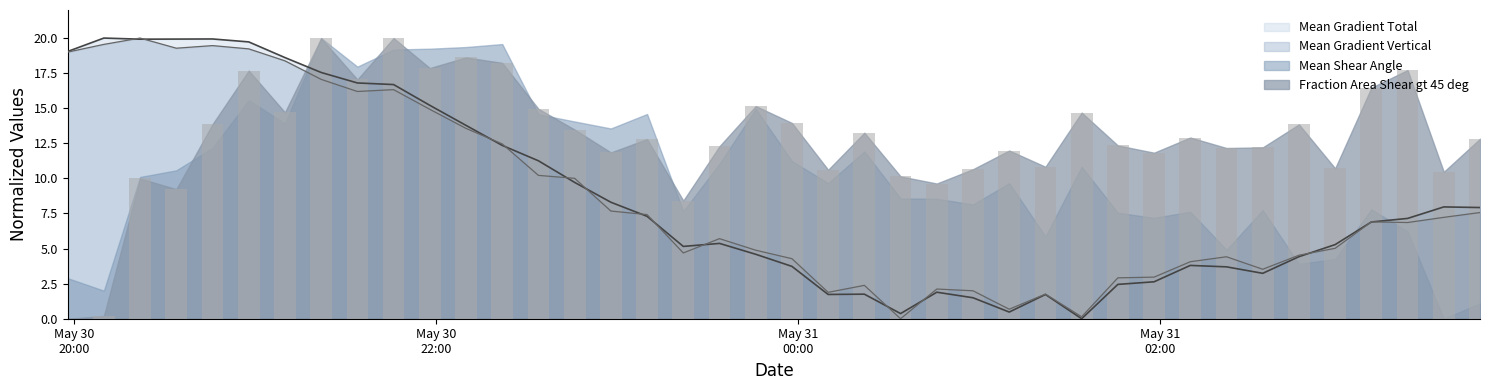

What is the label of the 2nd bar from the right?

2013/05/31 03:34